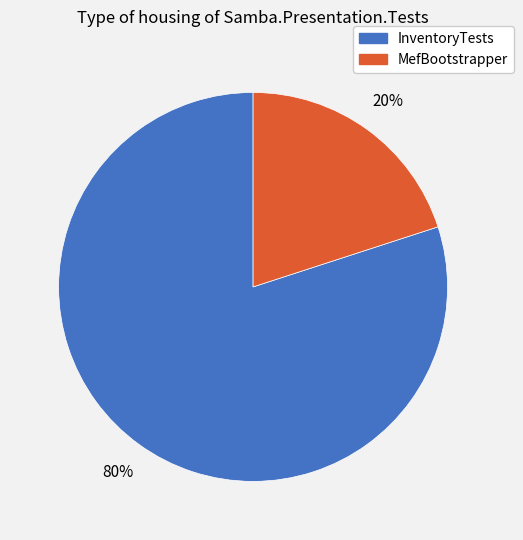

To the nearest percent, what portion does InventoryTests represent?

80%